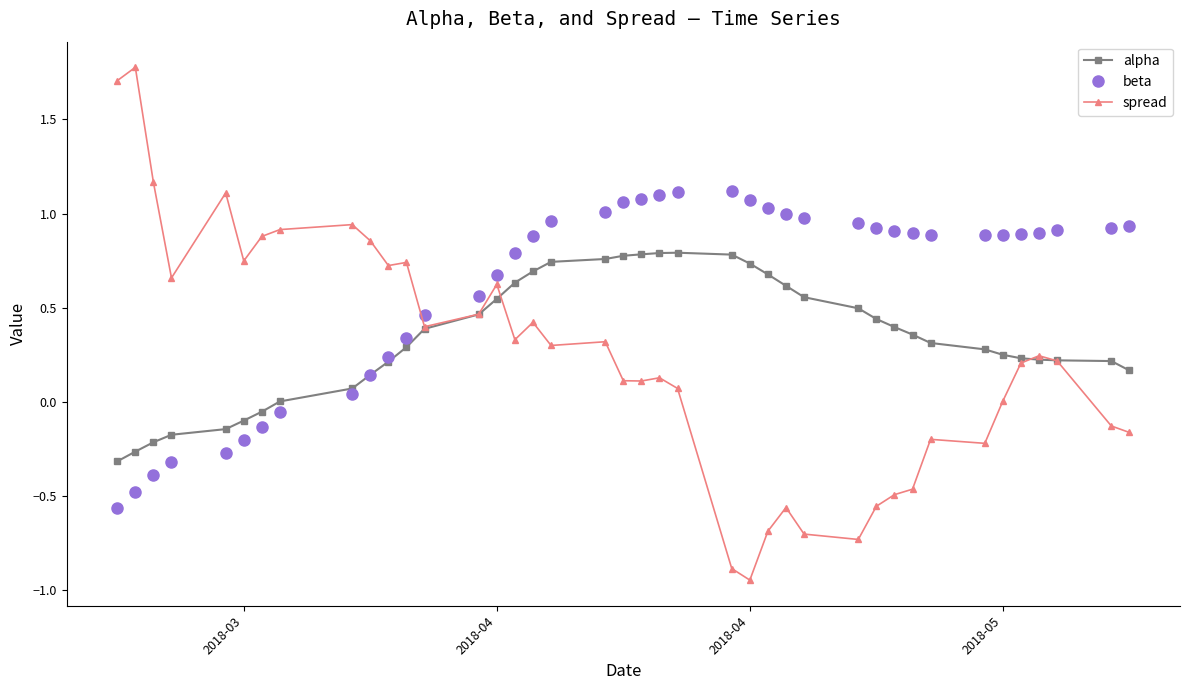

After their last crossing, which series has the higher values: spread or beta?

beta